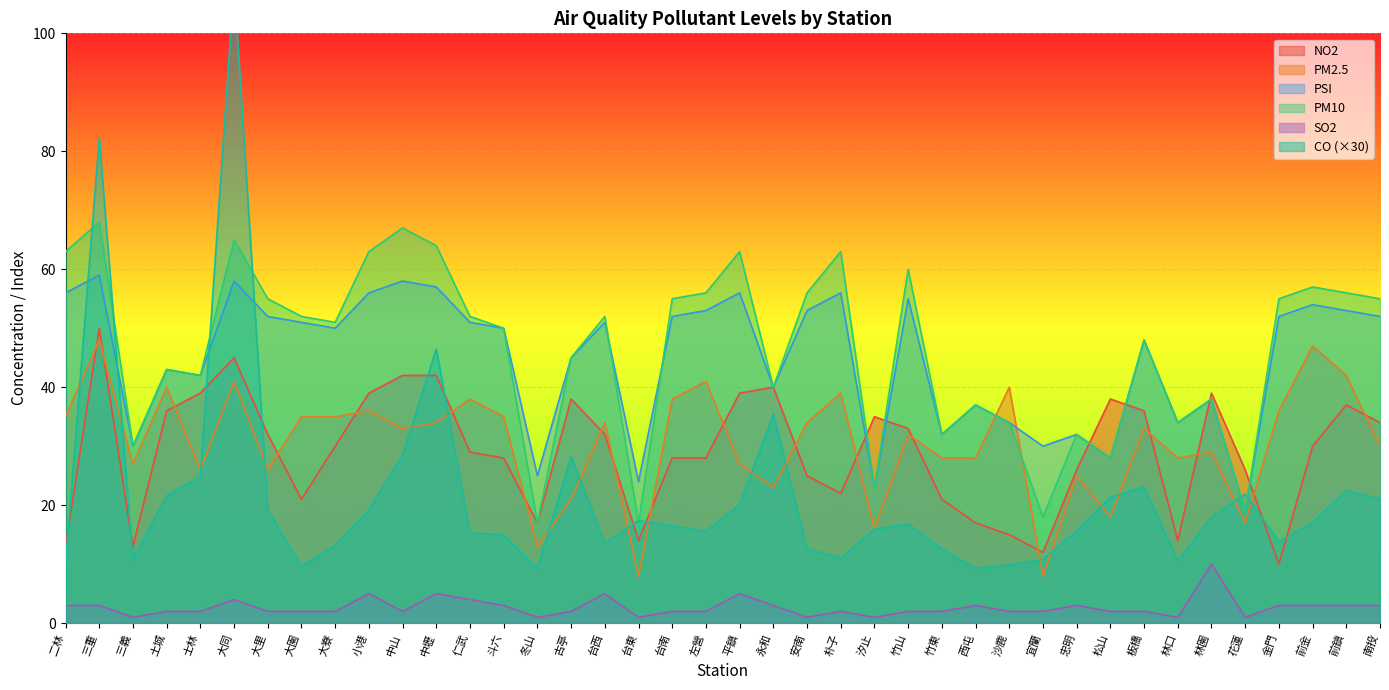

How many data points does each series have?

40